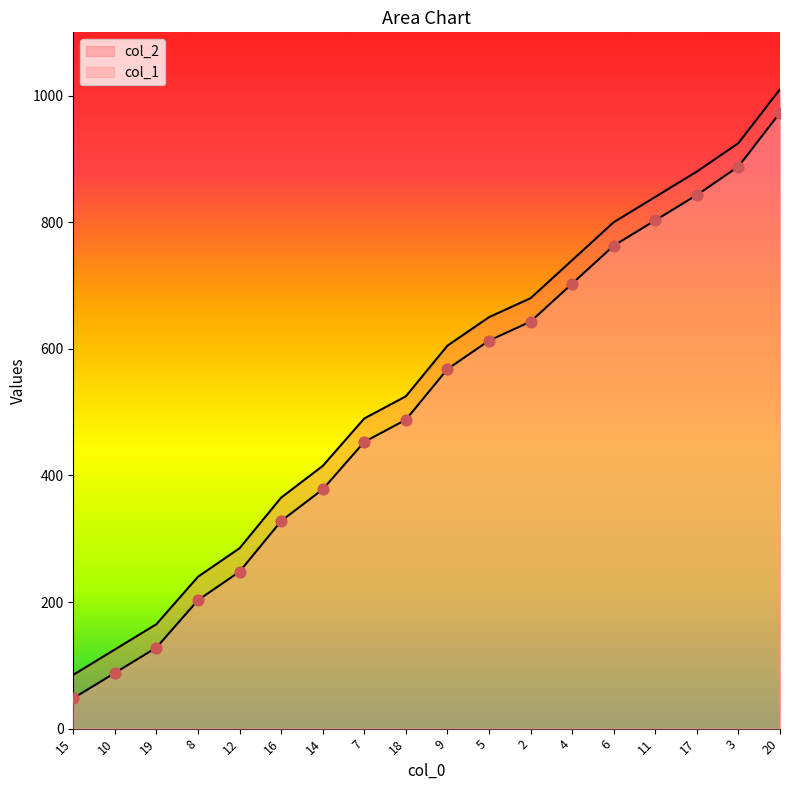

What is the total value across all series at 7?

943